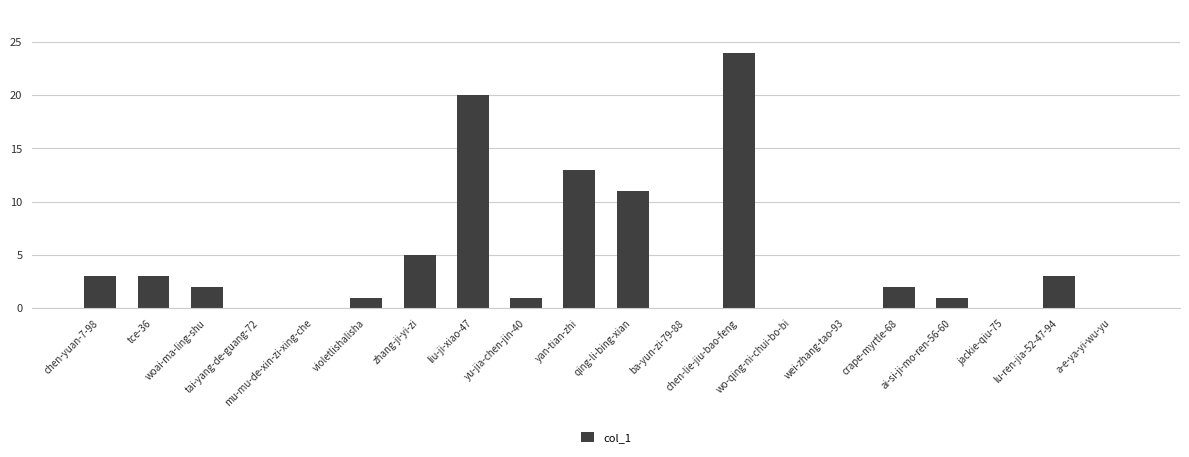

What is the maximum value shown in the chart?

24